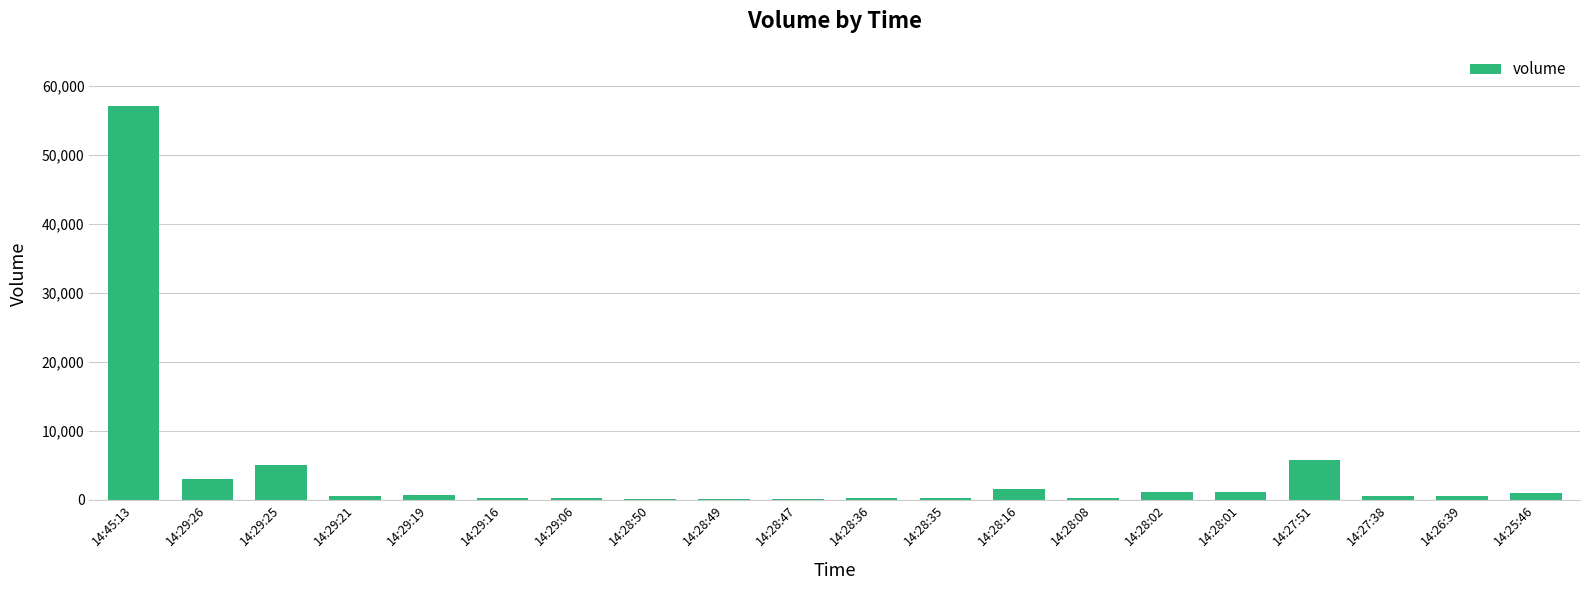

At which label is the value closest to 28550?

14:27:51